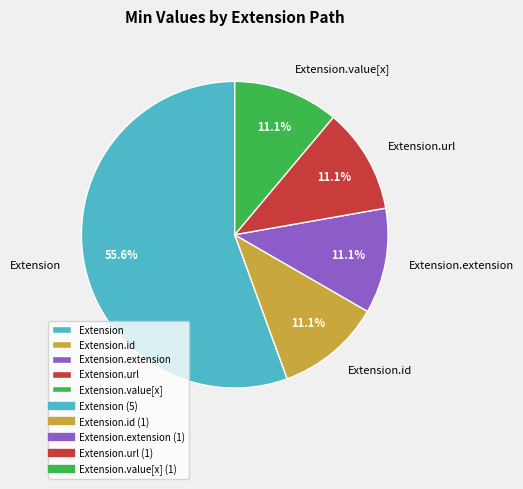

To the nearest percent, what is the combined percentage of Extension and Extension.url?

67%